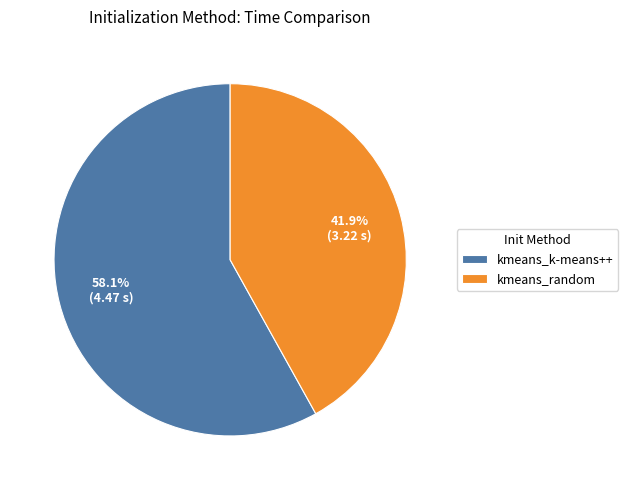

What is the smallest slice in the pie chart?

kmeans_random